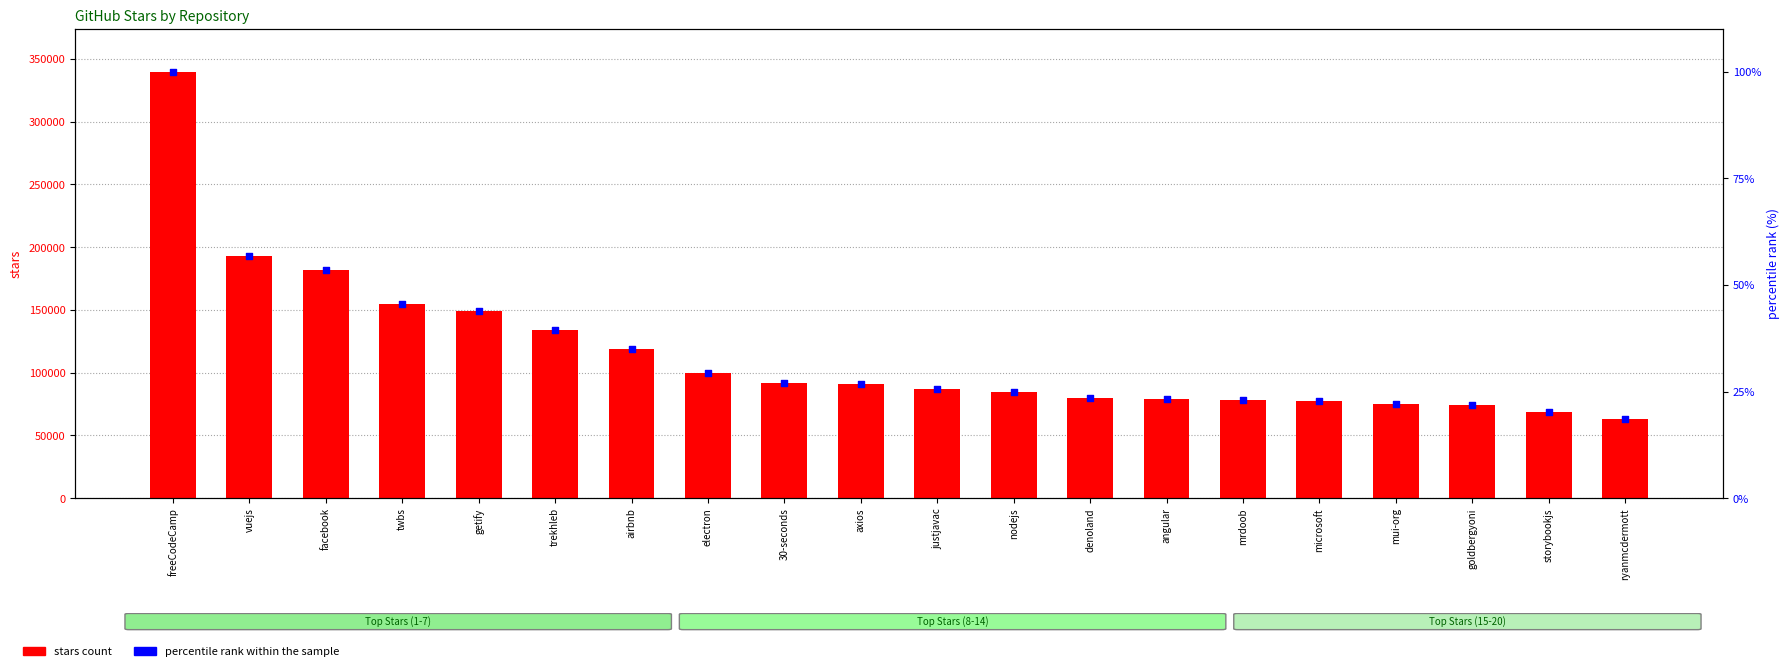

What is the total value across all series at denoland?

80123.6